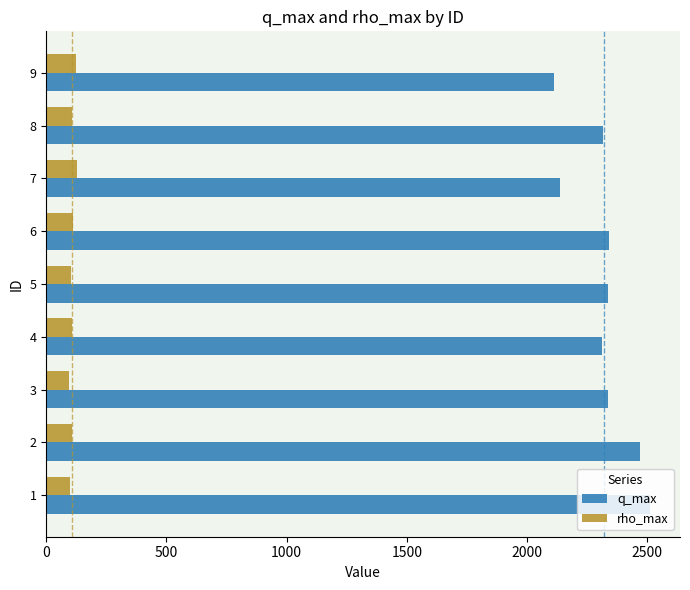

Is the value of q_max at 4 greater than the value of rho_max at 7?

Yes